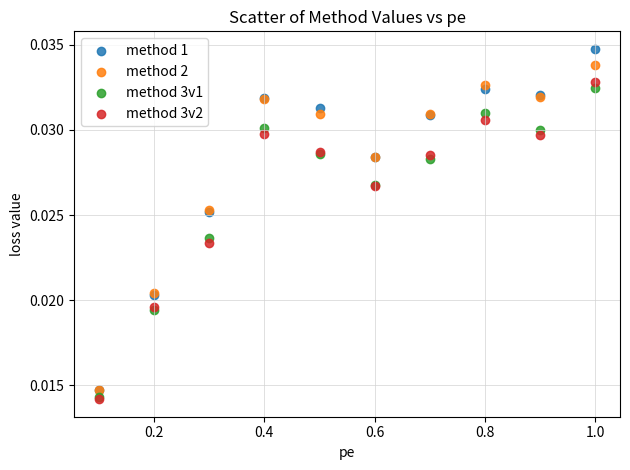

What are all the series names shown in the legend?

method 1, method 2, method 3v1, method 3v2